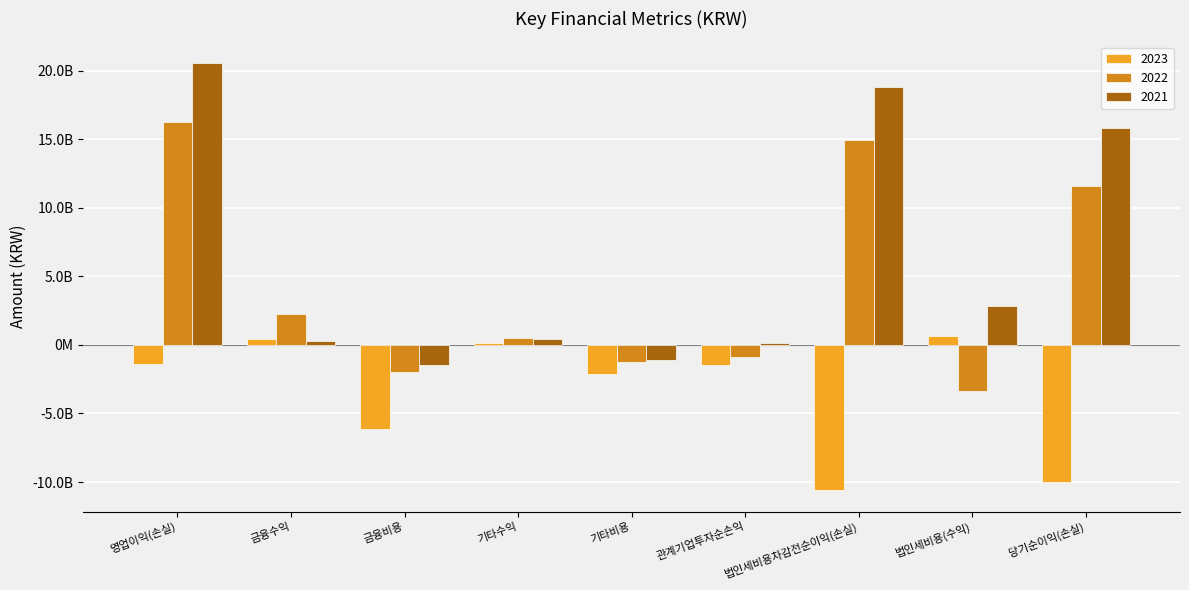

What are all the series names shown in the legend?

2023, 2022, 2021